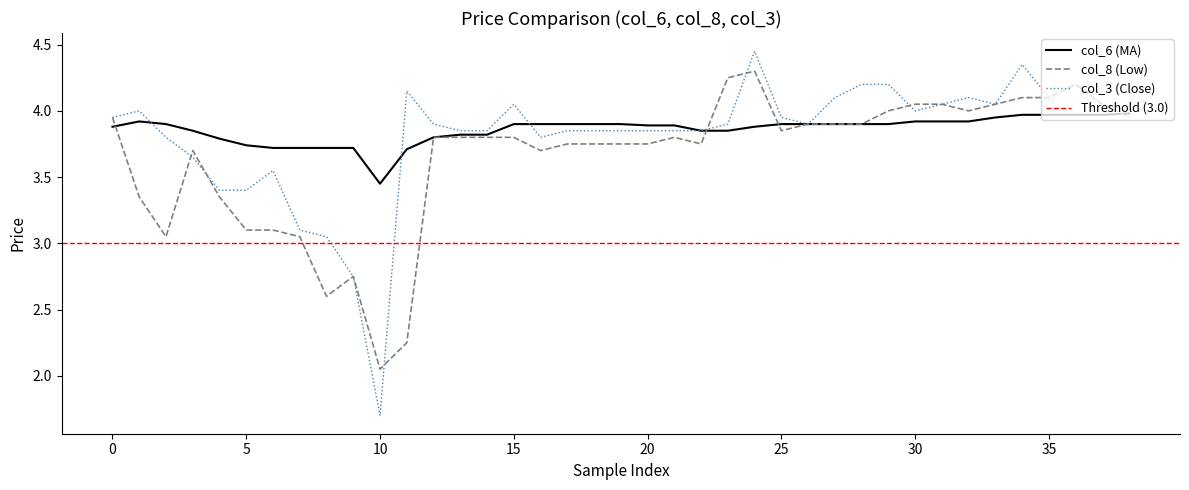

Which has a higher value, 38 or 9?

38